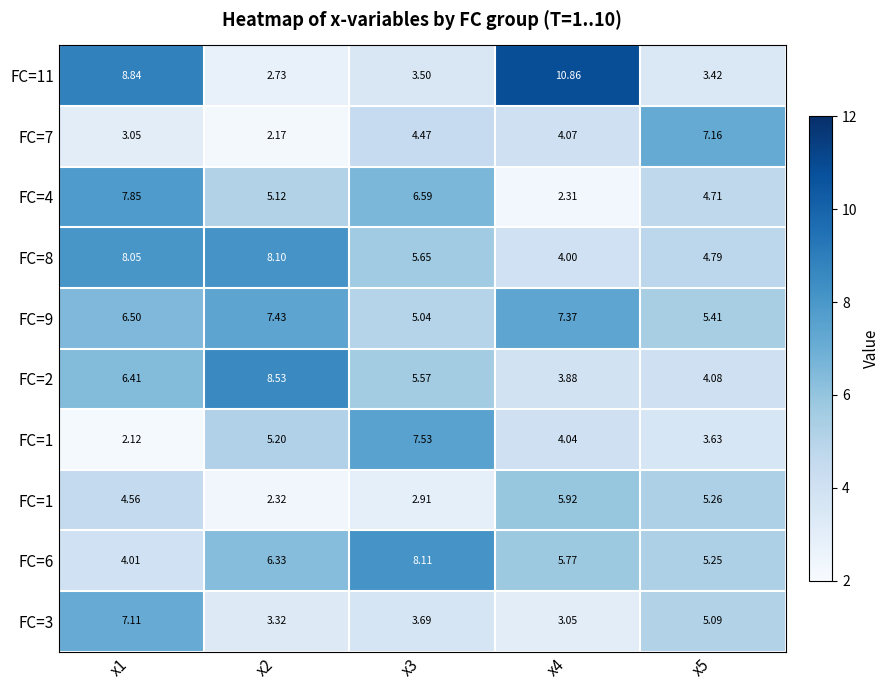

At which category is the sum across all series the highest?

x1